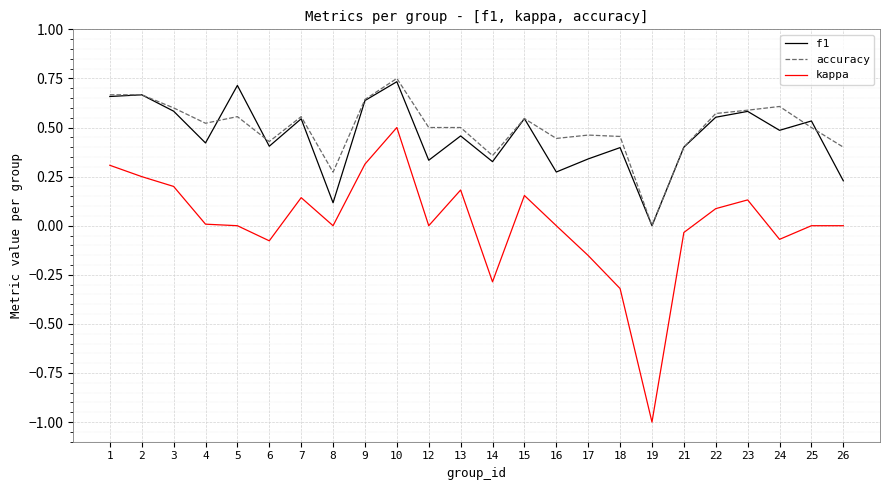

How many lines are shown in the chart?

3